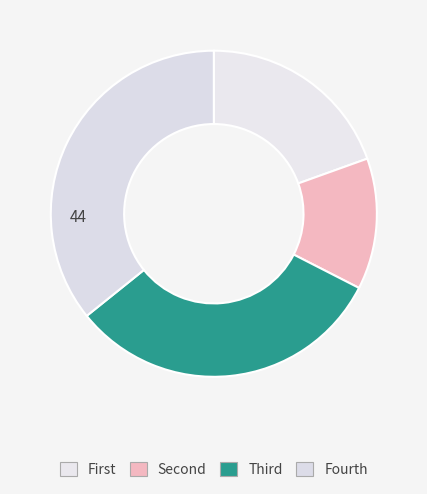

How many slices are in this pie chart?

4